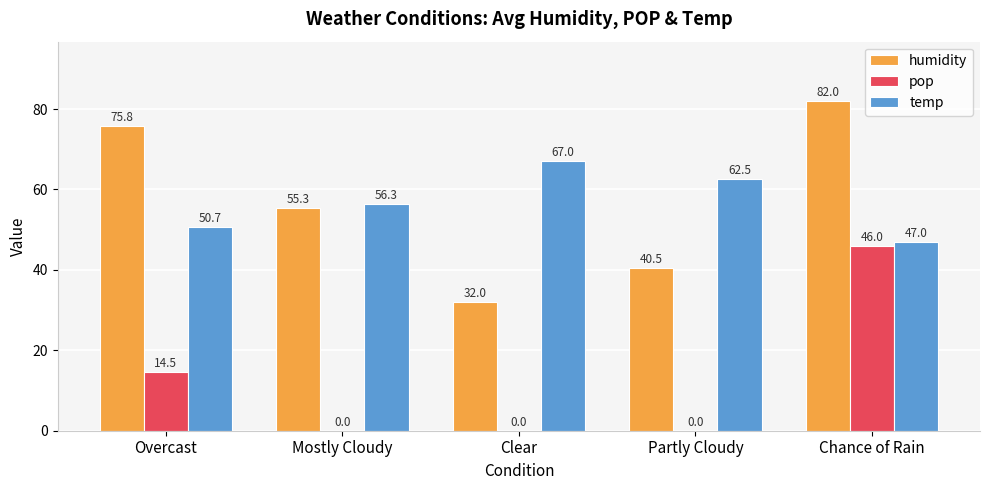

Is it true that humidity equals 82.0 at Chance of Rain?

True